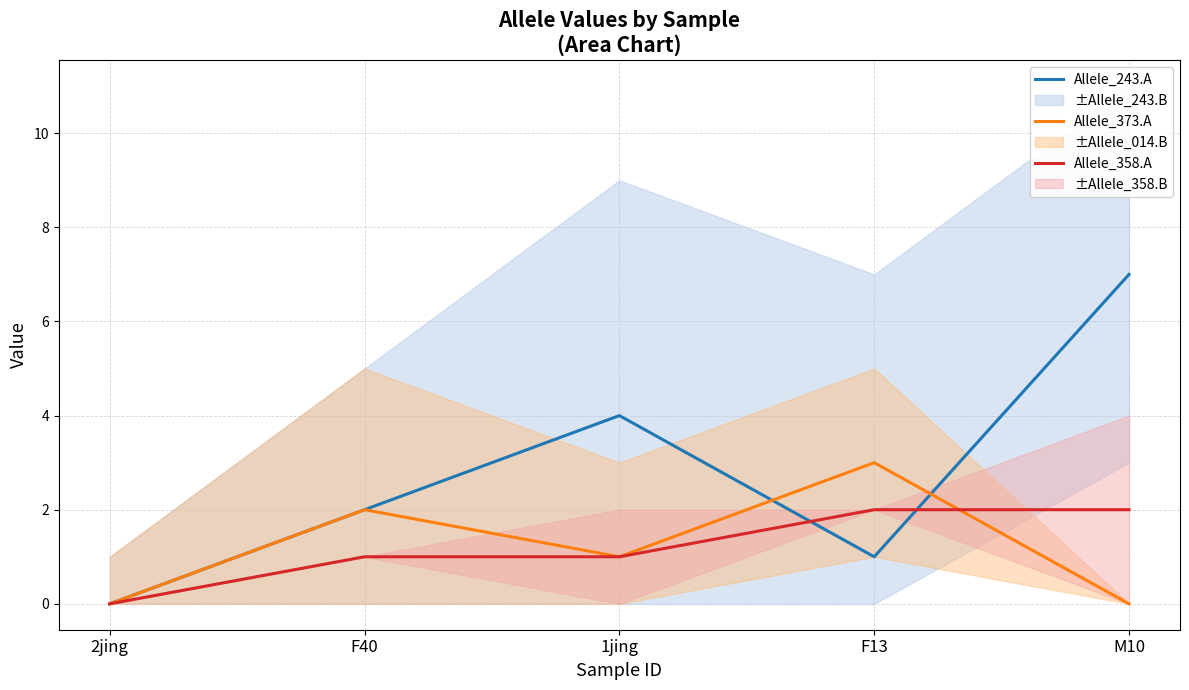

True or false: Allele_358.A and Allele_243.A intersect in this chart.

True